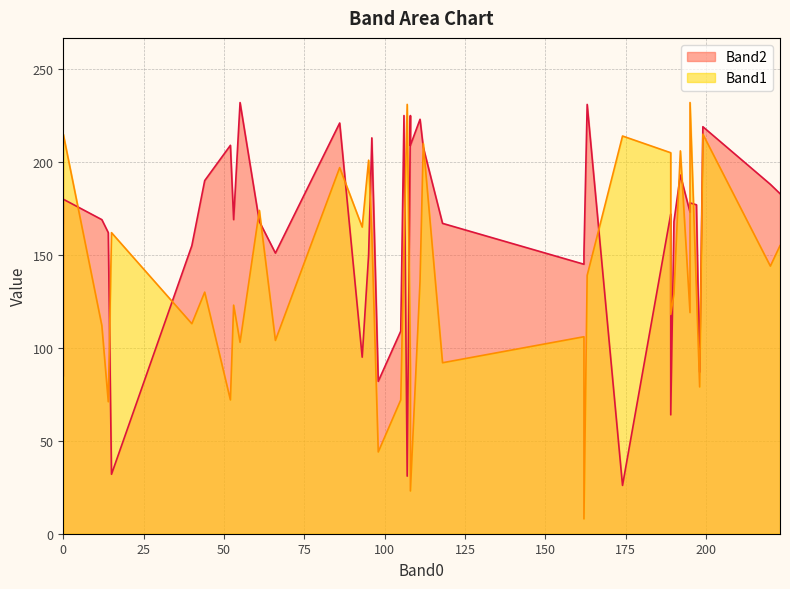

Is the value of Band1 at 52 greater than the value of Band2 at 111?

No